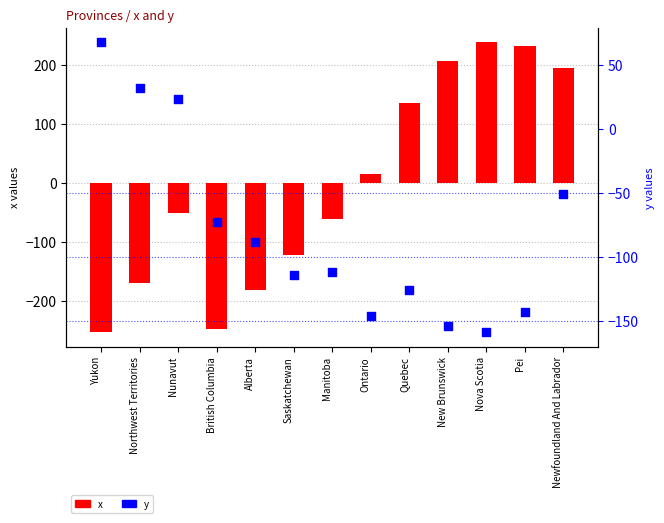

Which series has the largest Y range (max minus min)?

x